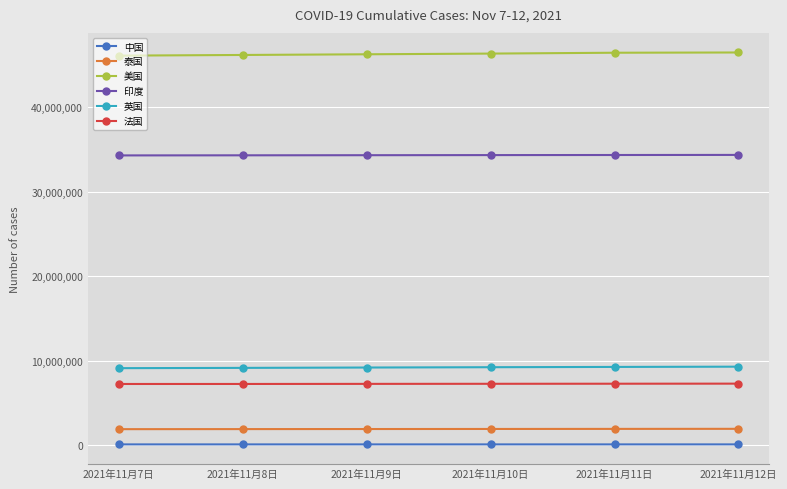

Count the 英国 values in the range 9174153 to 9286641.

4